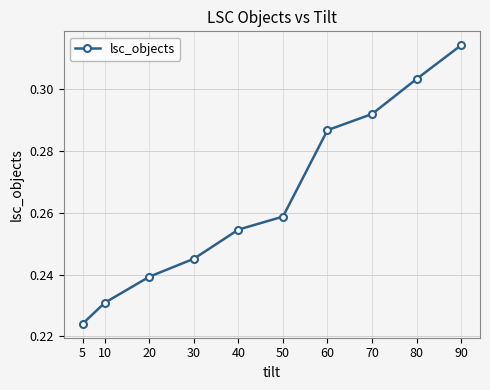

Count the values in the range 0 to 1.

10